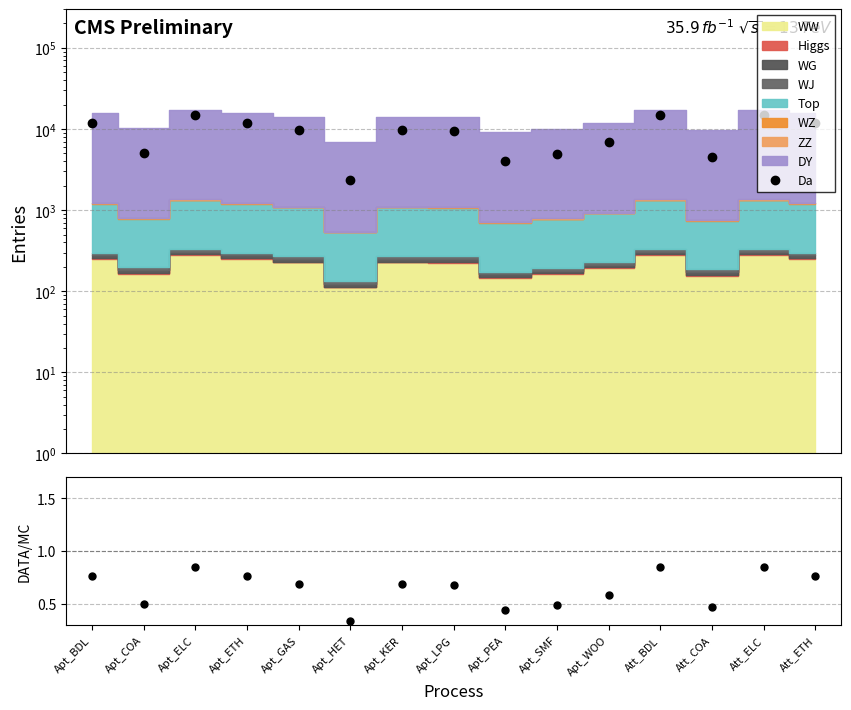

Reading left to right, extract all data points from this chart.

Da: 11897.3	5116.2	14688.0	11897.3	9643.2	2331.1	9640.7	9560.3	4048.4	4971.4	6953.4	14688.0	4573.0	14688.0	11897.3
DATA/MC: 0.8	0.5	0.8	0.8	0.7	0.3	0.7	0.7	0.4	0.5	0.6	0.8	0.5	0.8	0.8